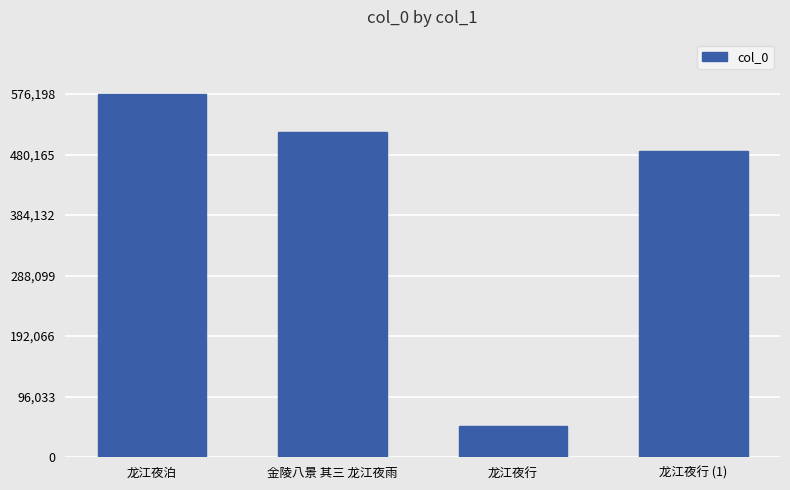

Reading left to right, list all the values displayed in this chart.

576198	516627	49158	485511